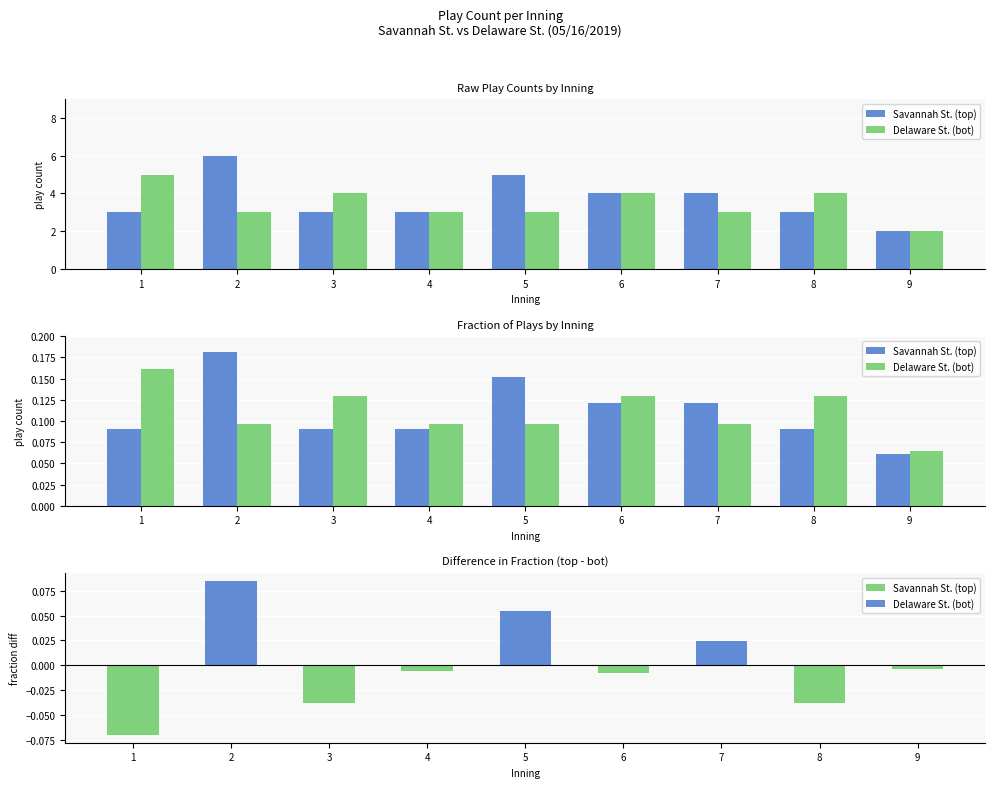

What is the total value across all series at 8?

0.2